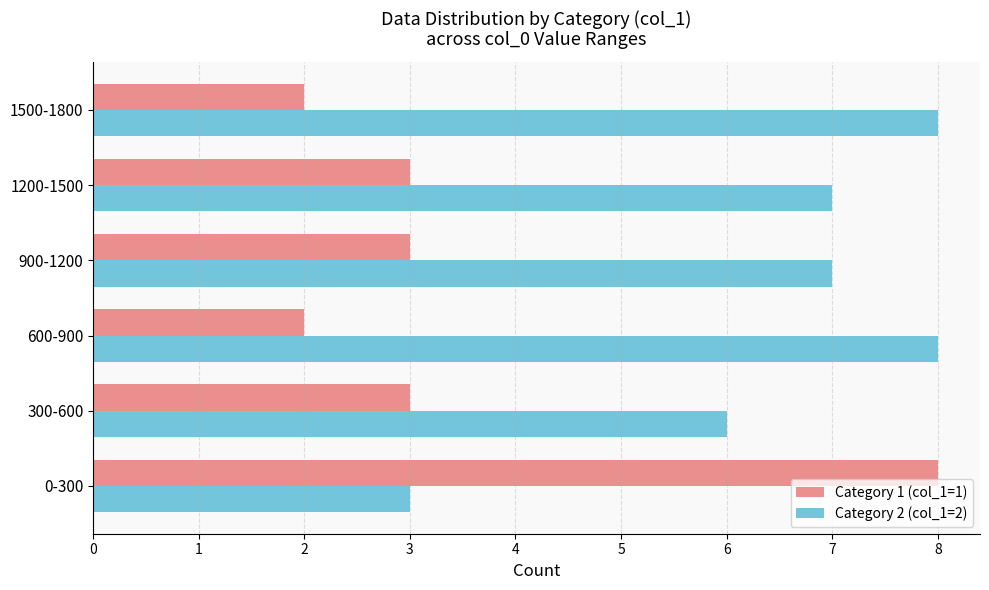

What is the difference between the maximum and minimum values in the Category 2 (col_1=2) series?

5